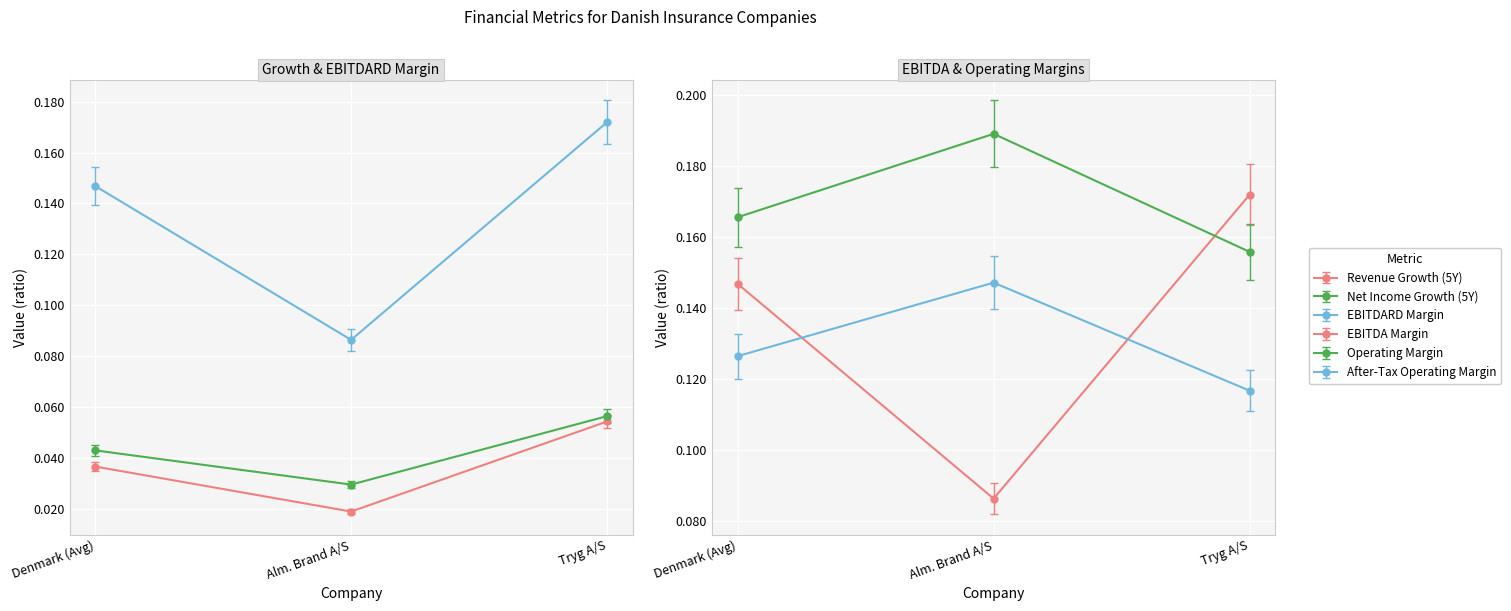

Which series has the largest total across all categories?

ebitda_margin